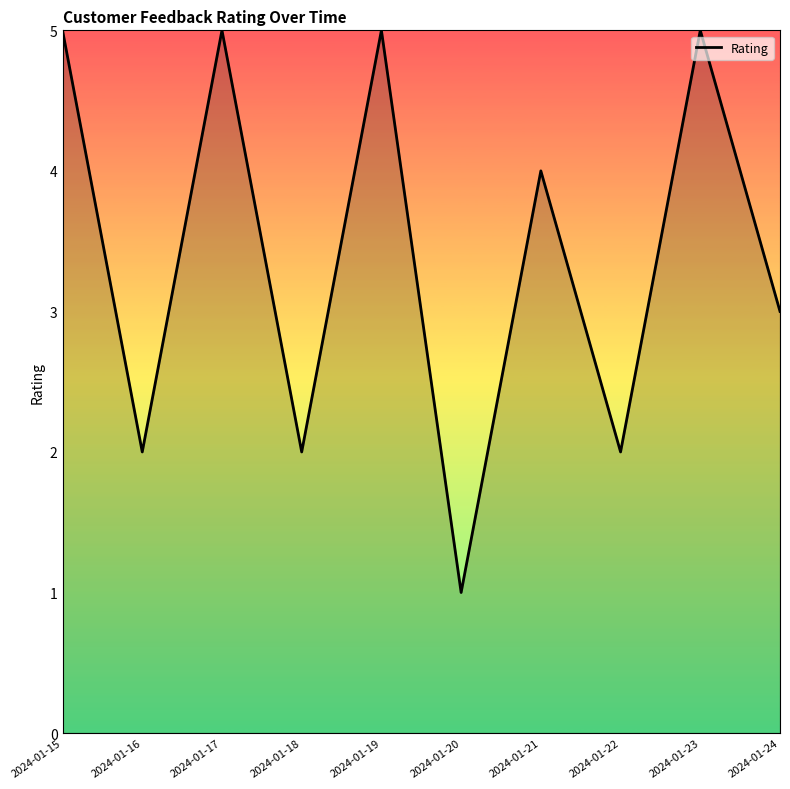

What is the smallest value displayed?

1